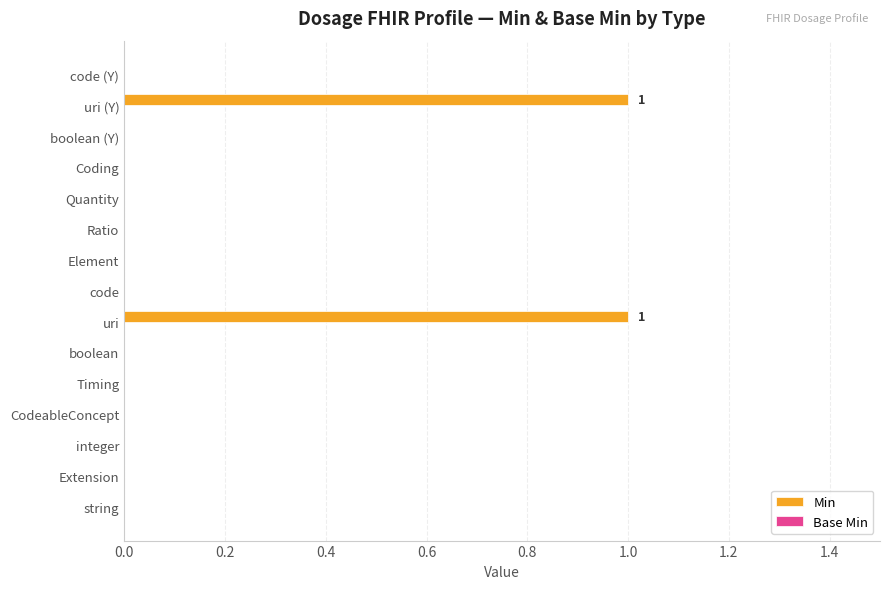

Reading bottom to top, what are all the values shown in this chart?

string=0	Extension=0	integer=0	CodeableConcept=0	Timing=0	boolean=0	uri=1	code=0	Element=0	Ratio=0	Quantity=0	Coding=0	boolean (Y)=0	uri (Y)=1	code (Y)=0